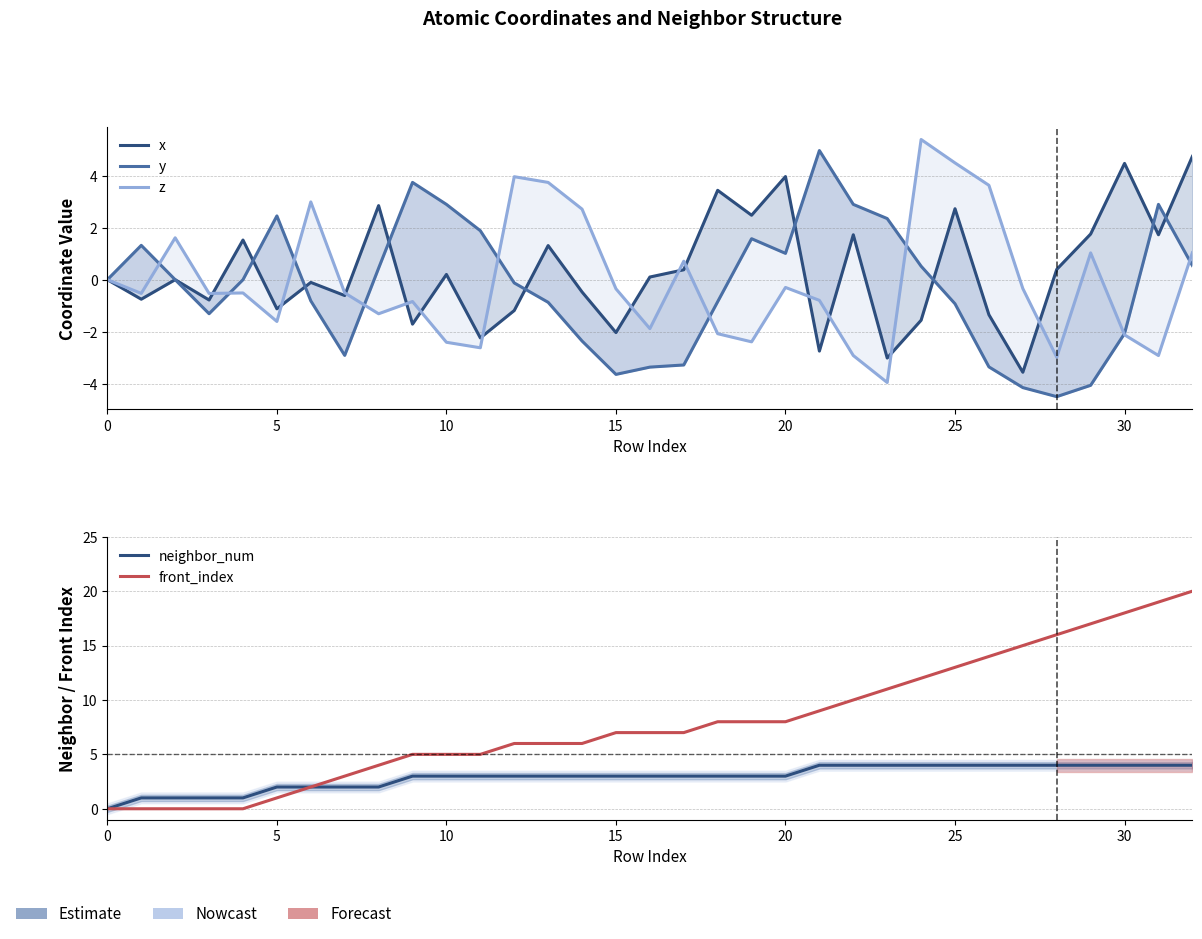

Which category has the lowest value in the y series?

28